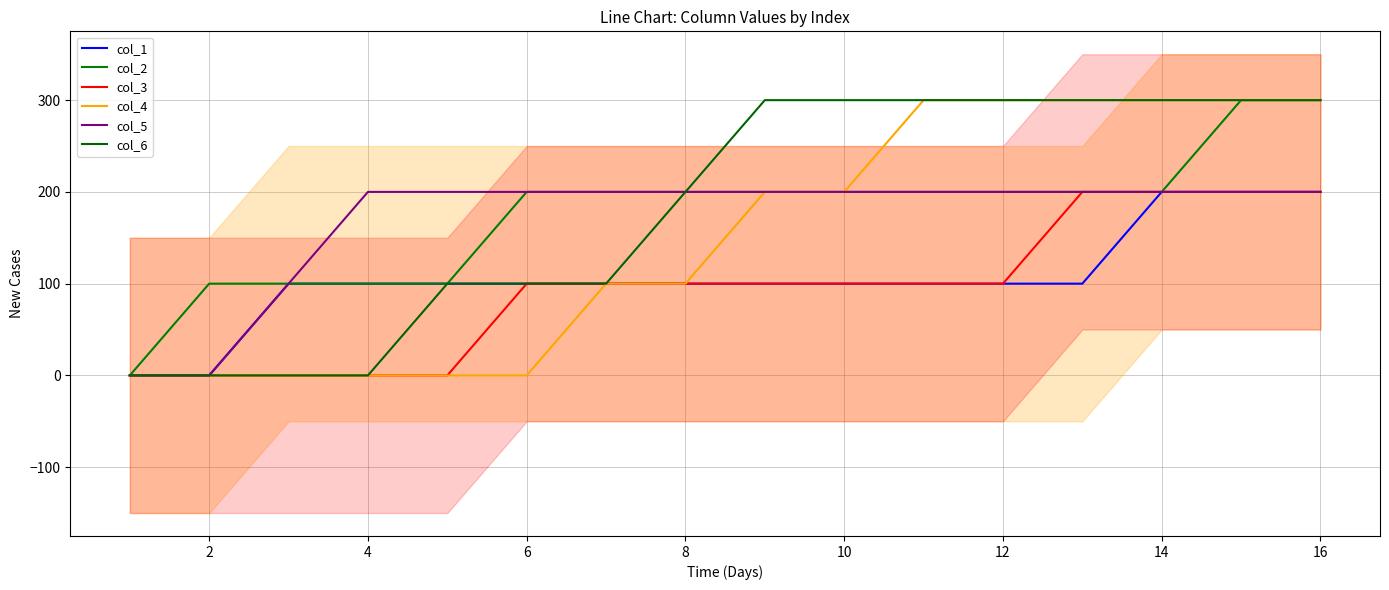

What is the total value across all series at 12?

800